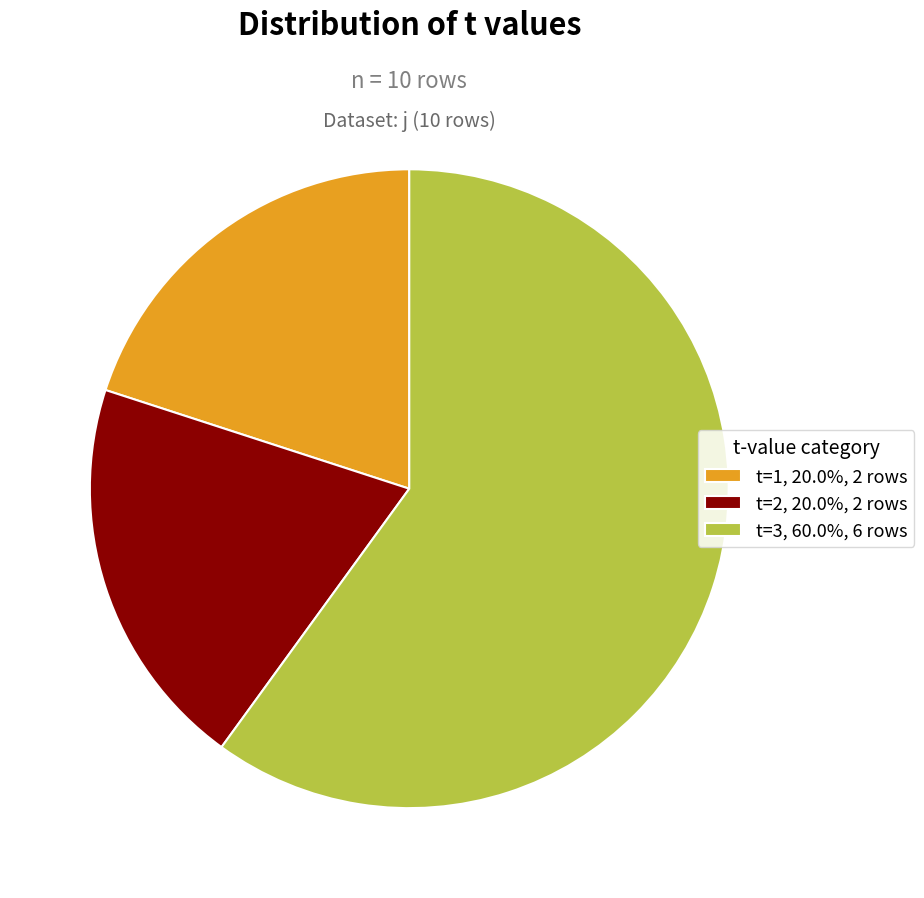

Do t=3, 60.0%, 6 rows and t=1, 20.0%, 2 rows together represent more than half of the pie?

Yes